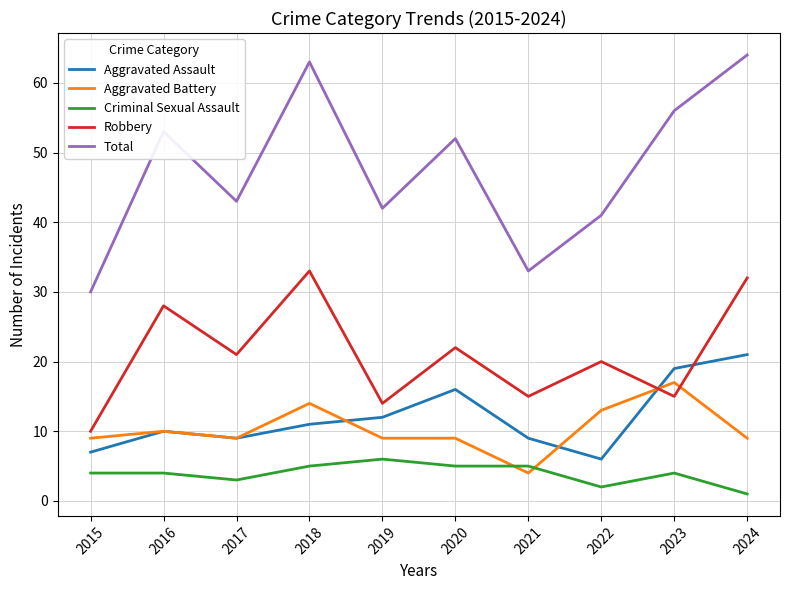

Which series has the largest total across all categories?

Total